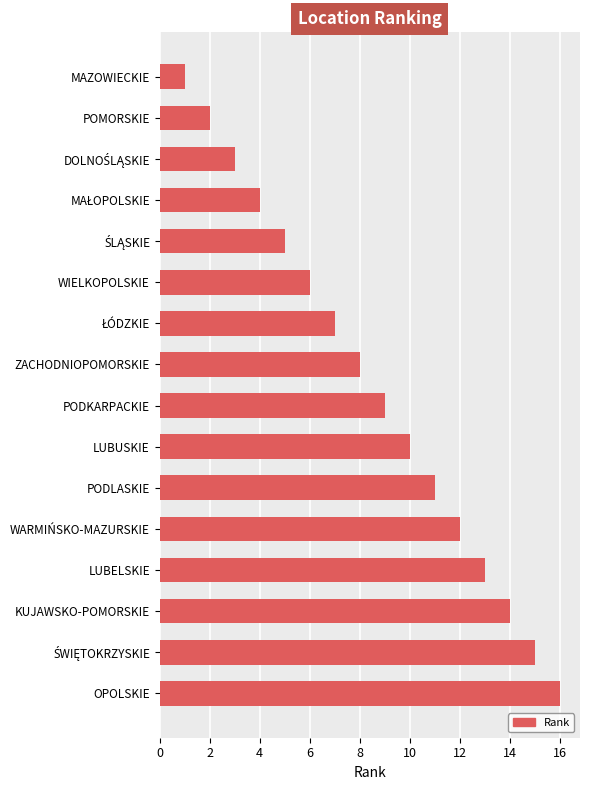

What is the approximate value at LUBUSKIE?

10